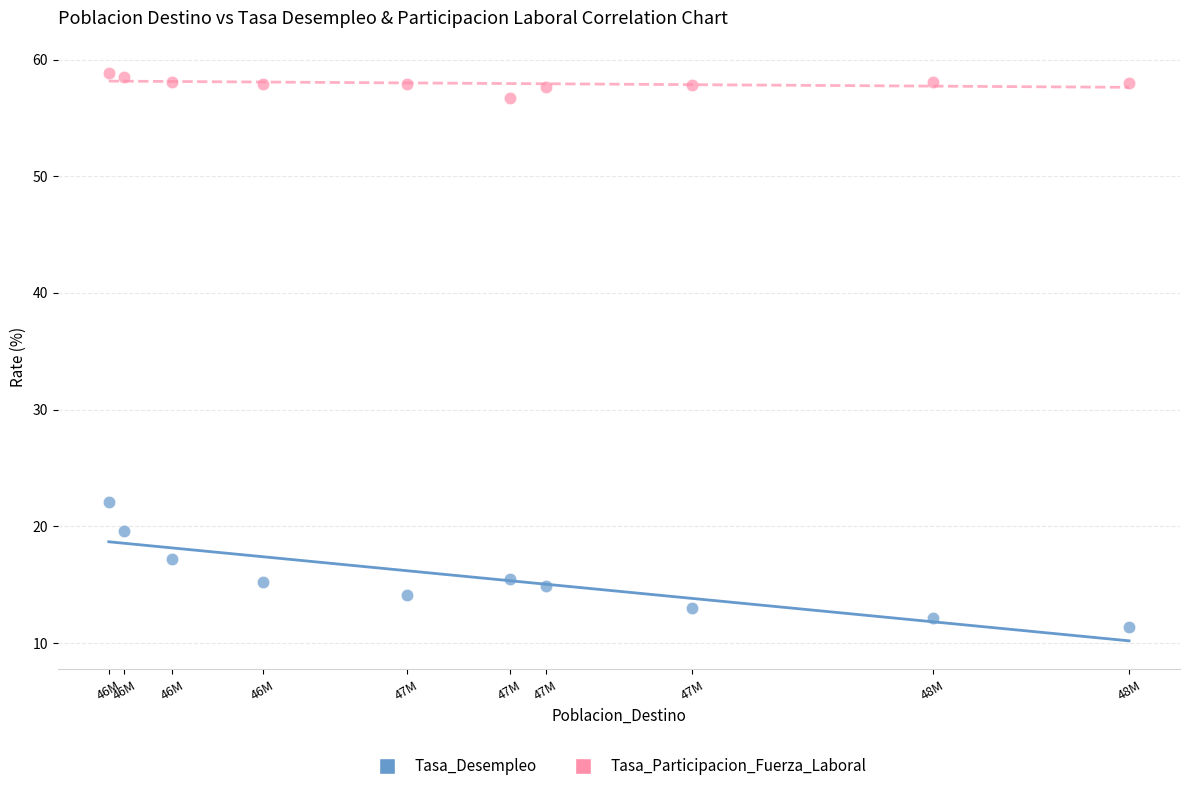

Which series contains the highest Y value?

Tasa_Participacion_Fuerza_Laboral